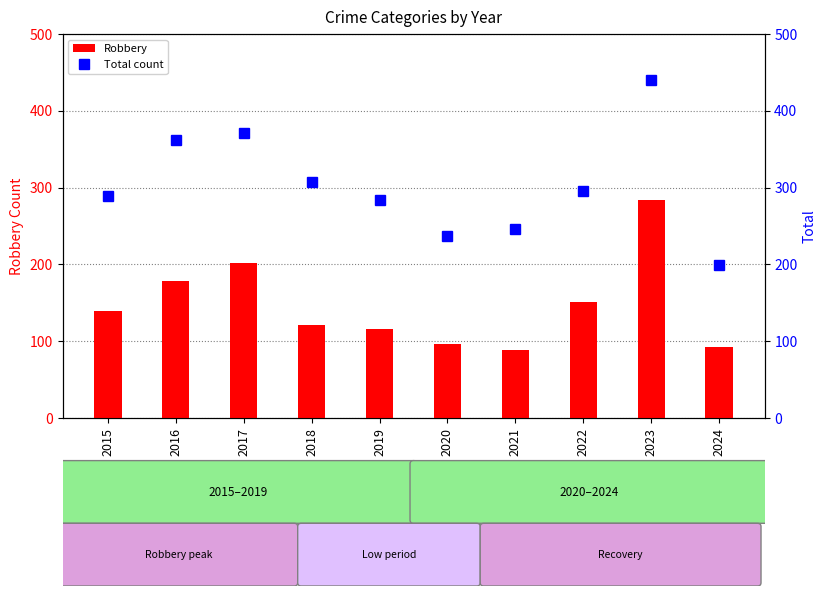

Which series has the widest spread of values?

Total count